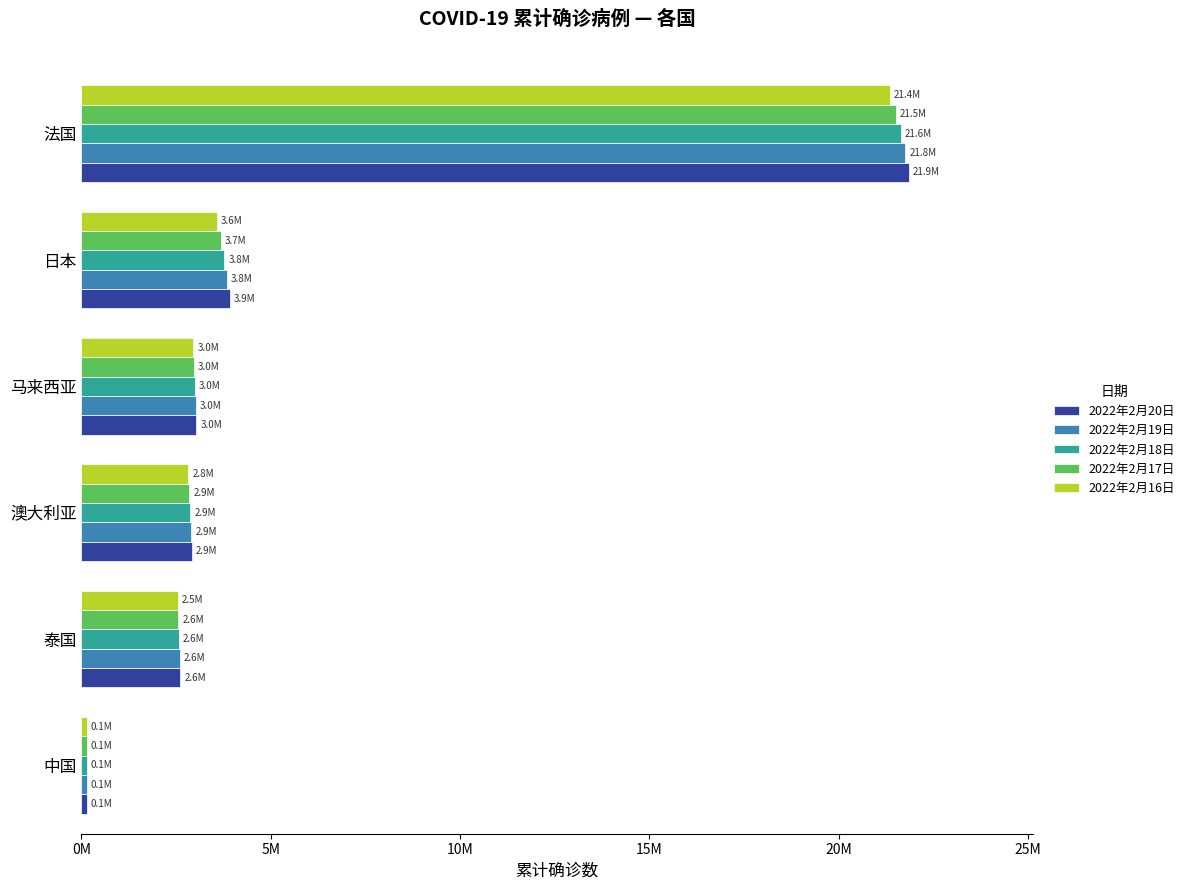

How many distinct data groups are displayed?

5